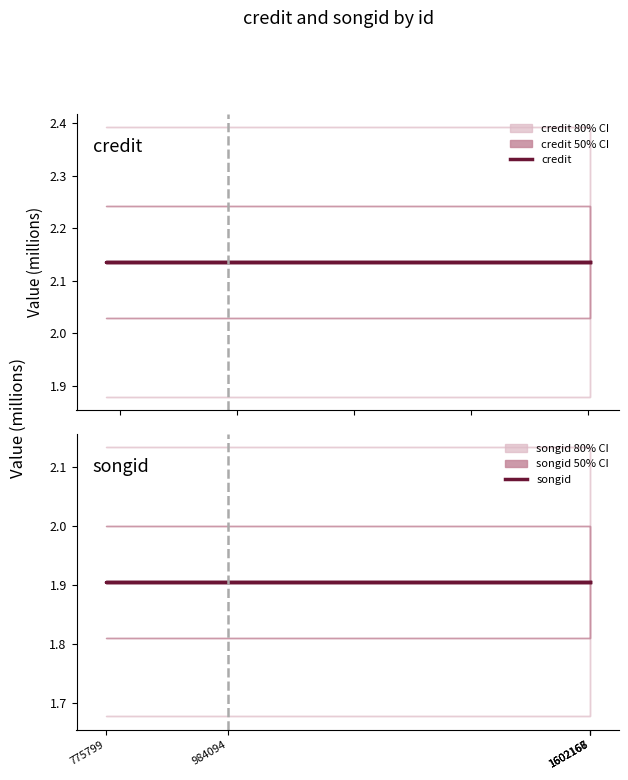

Which series changed the most between 1602166 and 1602168?

credit